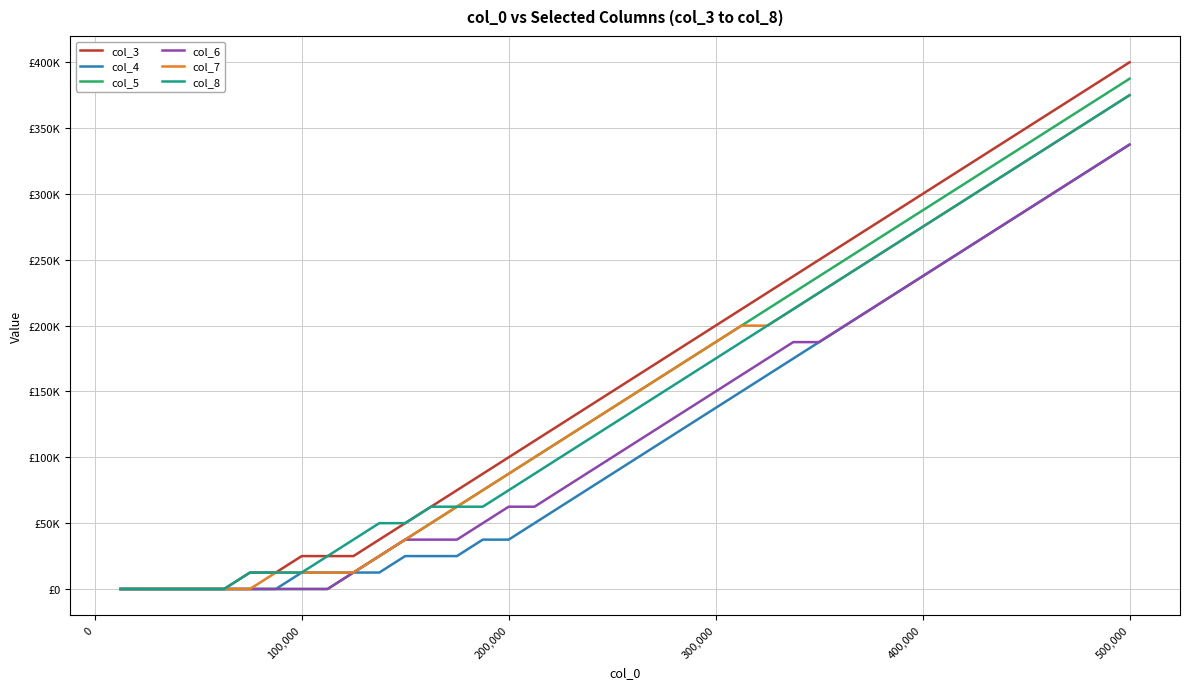

Does the chart have visible grid lines?

Yes